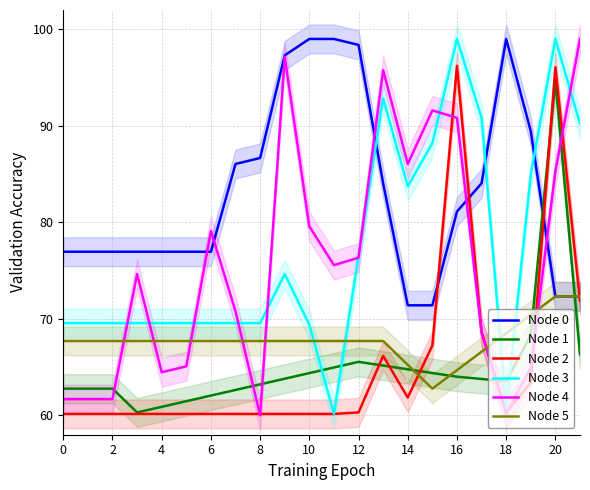

What is the maximum value for Node 4?

99.0